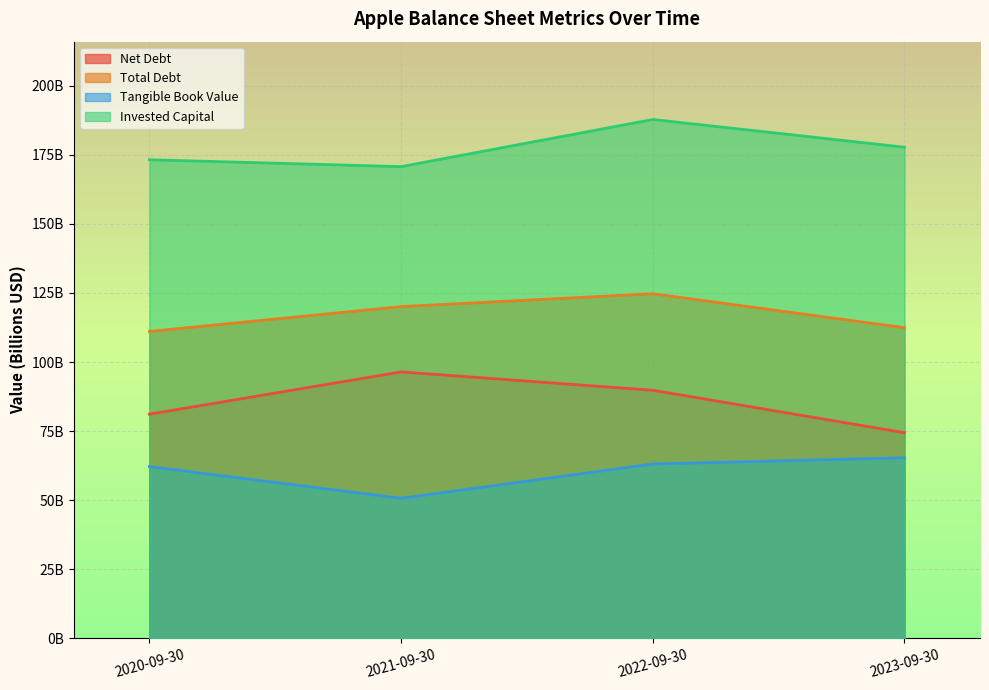

What is the value of the Tangible Book Value point at the 1st from the left?

62.1